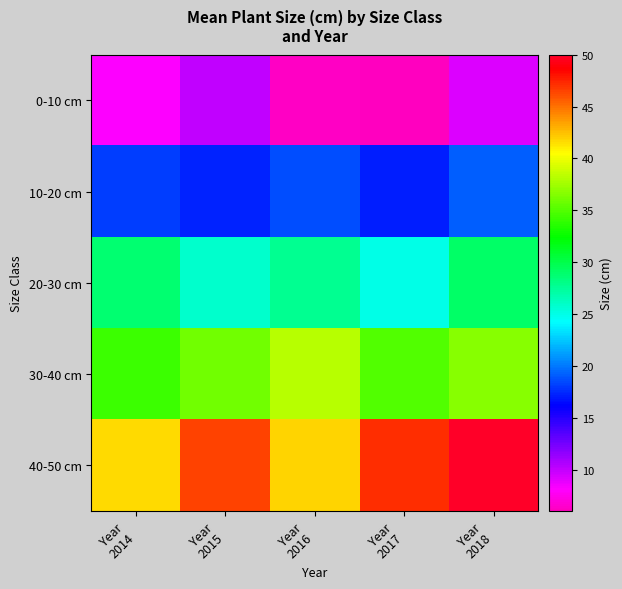

How many data points does each series have?

5